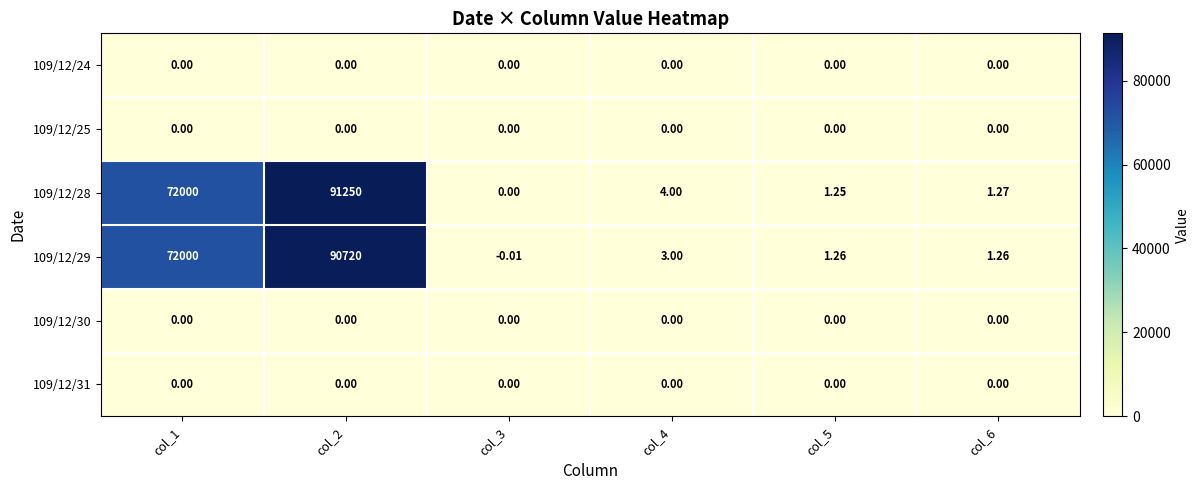

What is the total value across all series at col_2?

181970.0